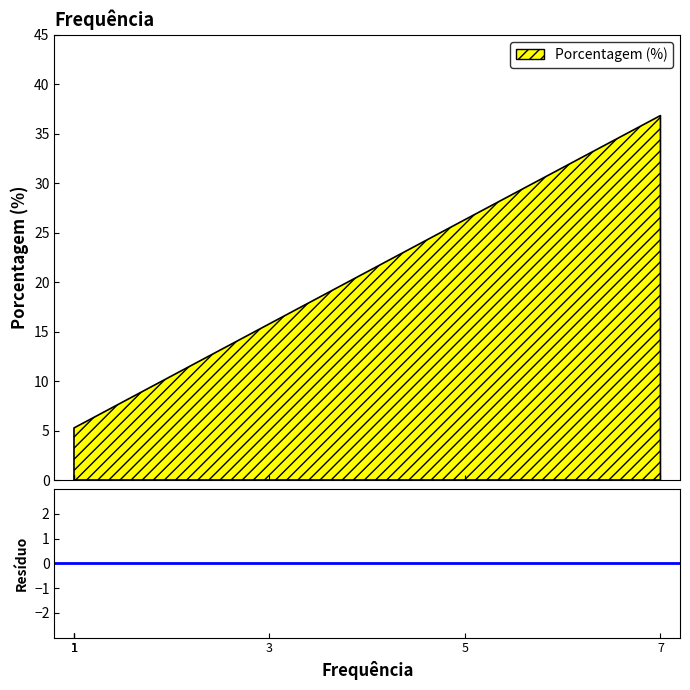

True or false: the data has more than 2 interior local peaks.

False